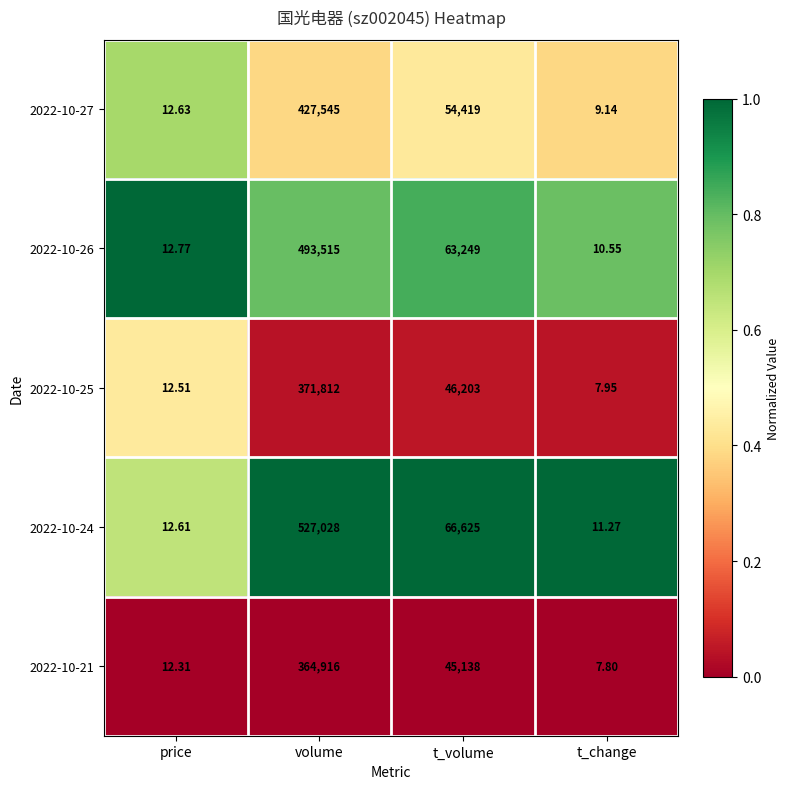

At which label does 2022-10-26 first exceed 63249?

volume